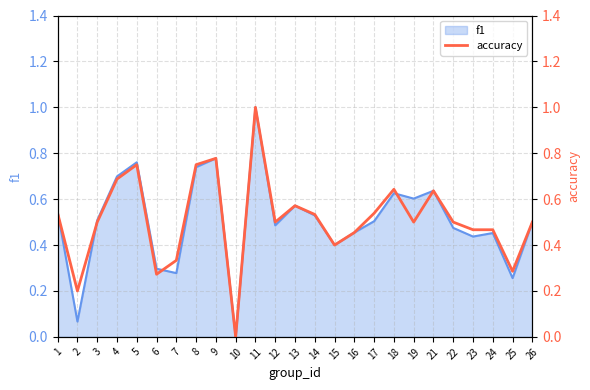

What value does the data have at 8?

0.8